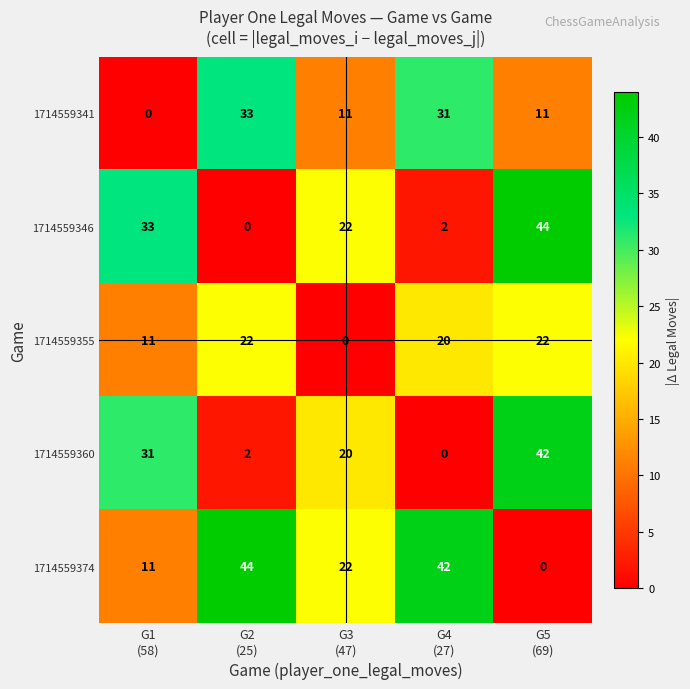

What is the greatest value displayed?

44